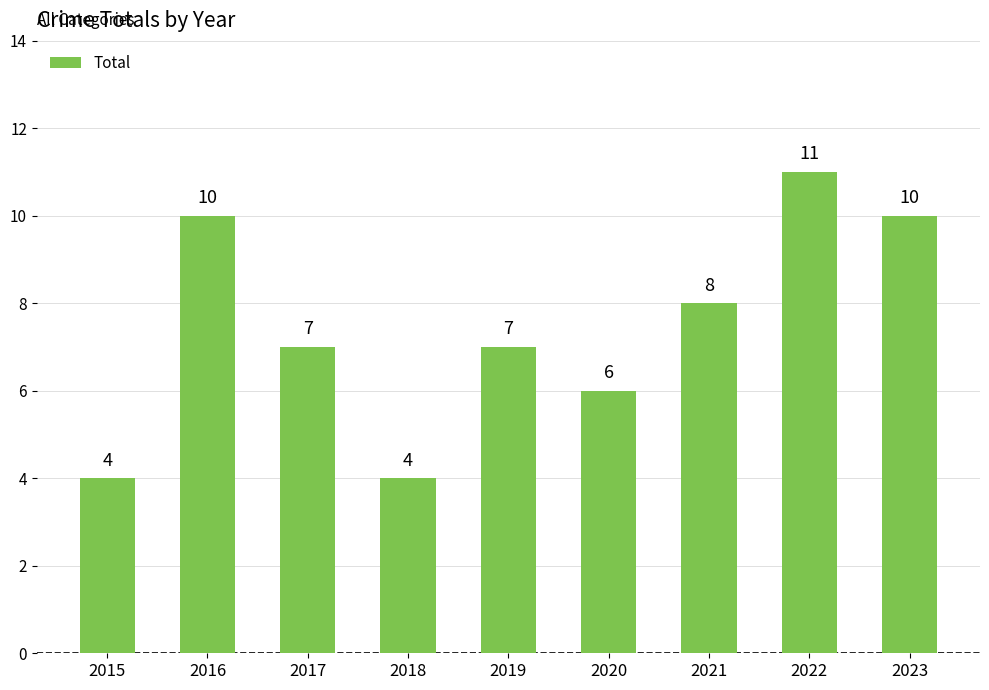

What is the difference between the values at 2023 and 2020?

4